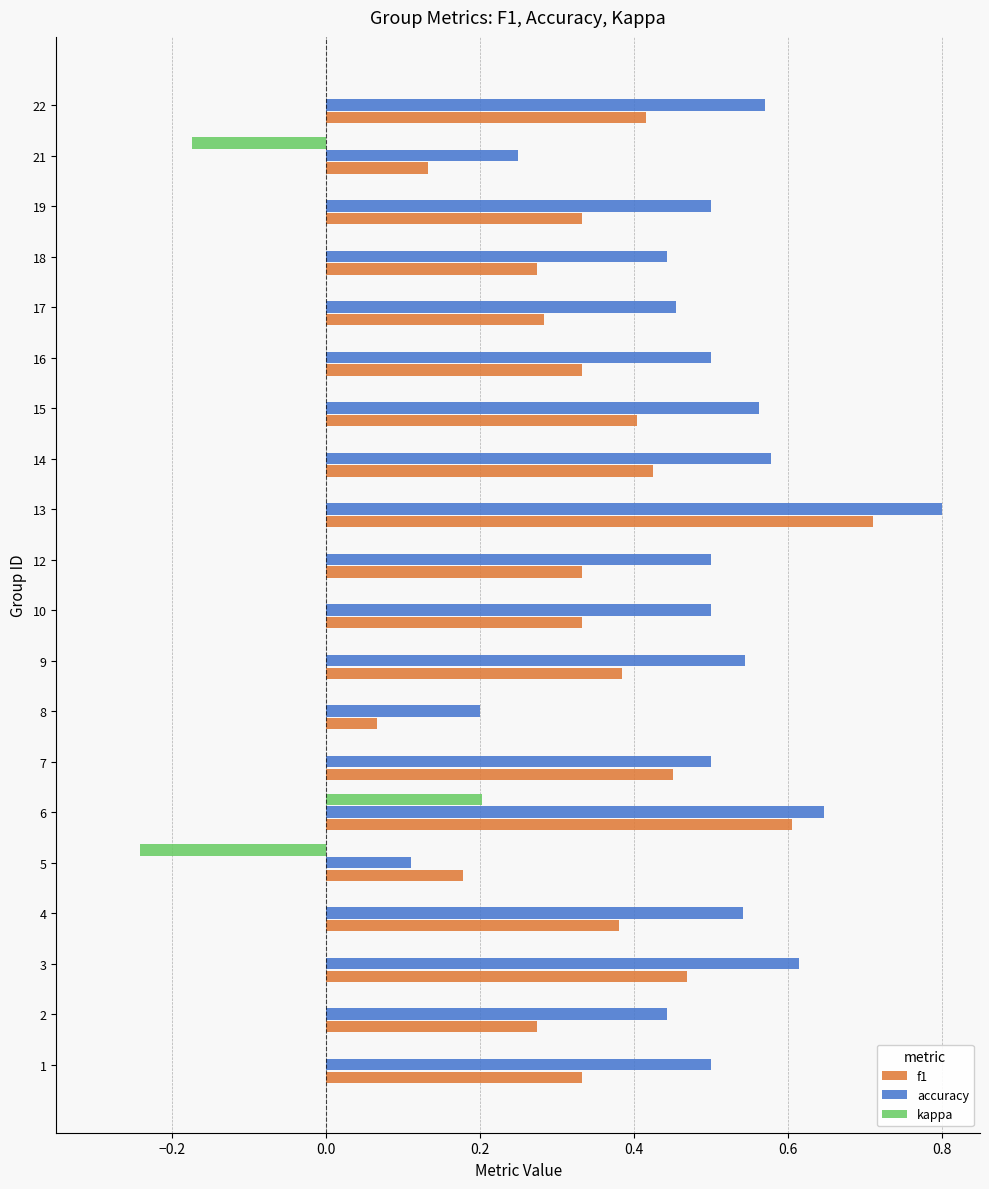

What is the greatest value displayed?

0.8